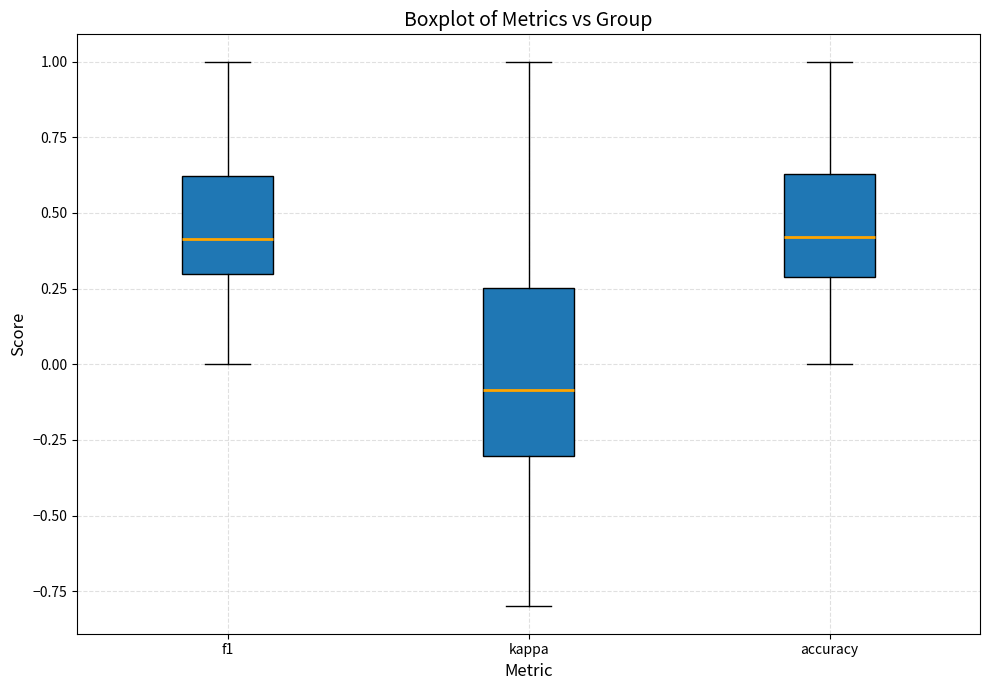

Reading left to right, read every box against the y-axis: the position of its median line, the range the box covers, and the ends of its whiskers. The values are not printed on the chart, so give them approximately, as read against the axis.

f1: median 0.40, box 0.30 to 0.60, whiskers 0.00 to 1.00
kappa: median -0.10, box -0.30 to 0.25, whiskers -0.80 to 1.00
accuracy: median 0.40, box 0.30 to 0.65, whiskers 0.00 to 1.00